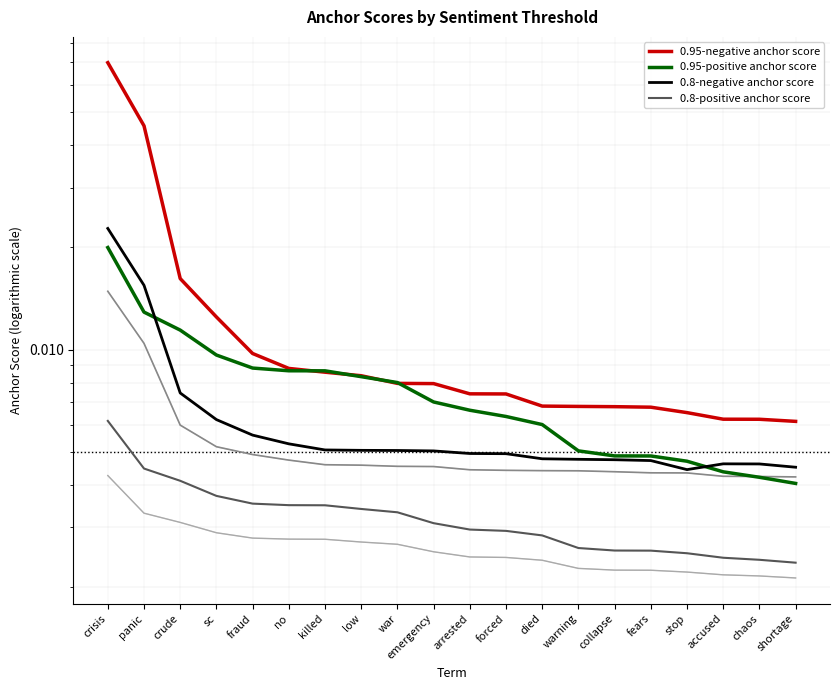

What is the label of the 6th point from the right?

collapse